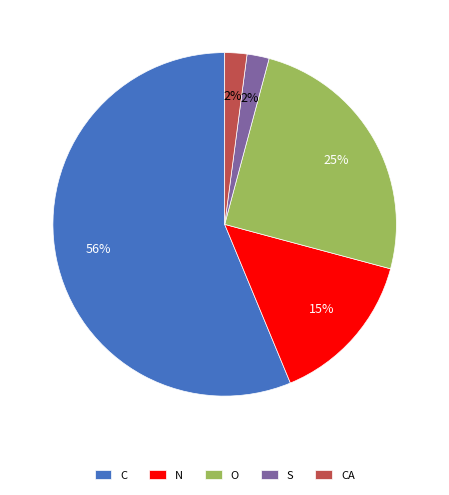

Combined, do O and C account for over 50%?

Yes